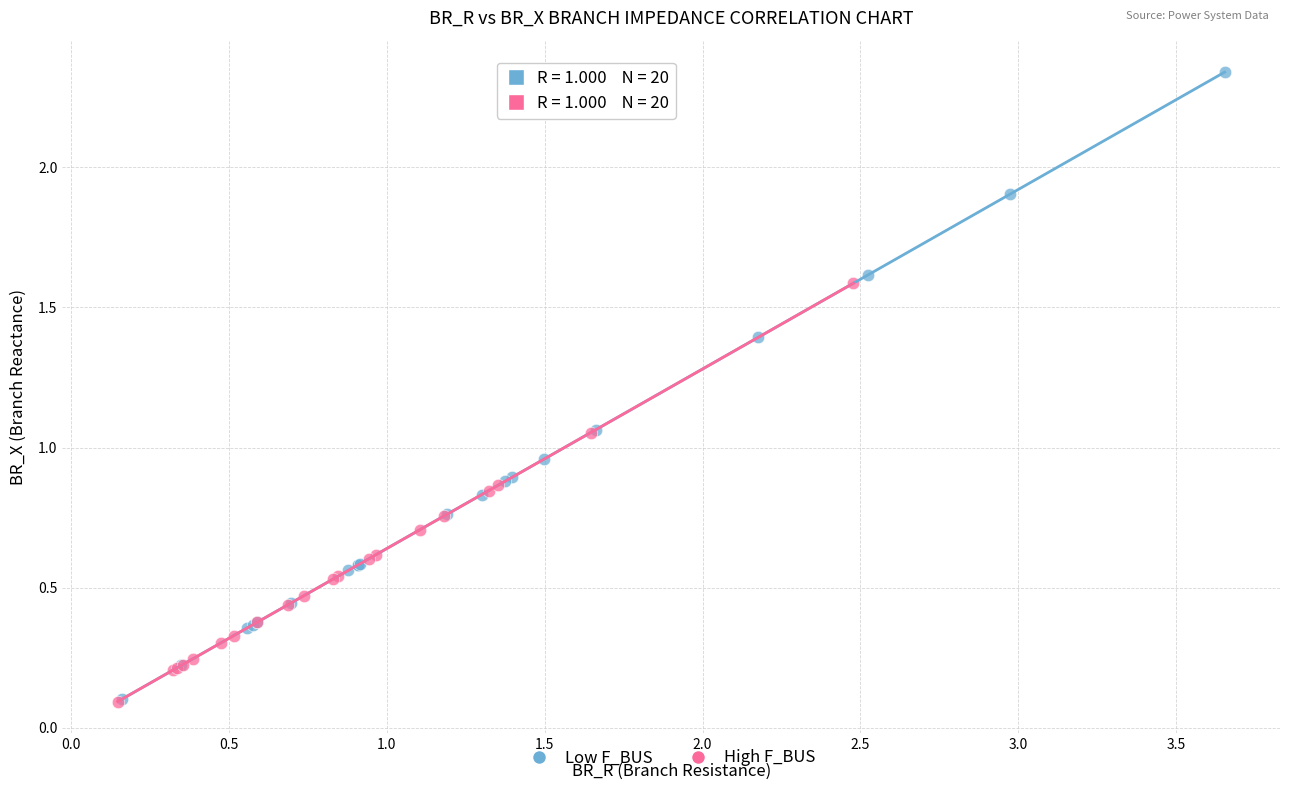

Which series contains the highest Y value?

Low F_BUS